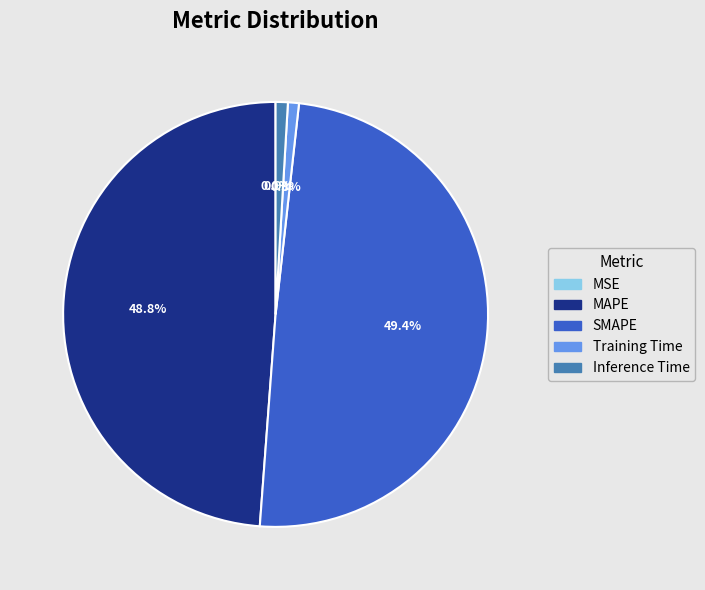

What is the largest slice in the pie chart?

SMAPE